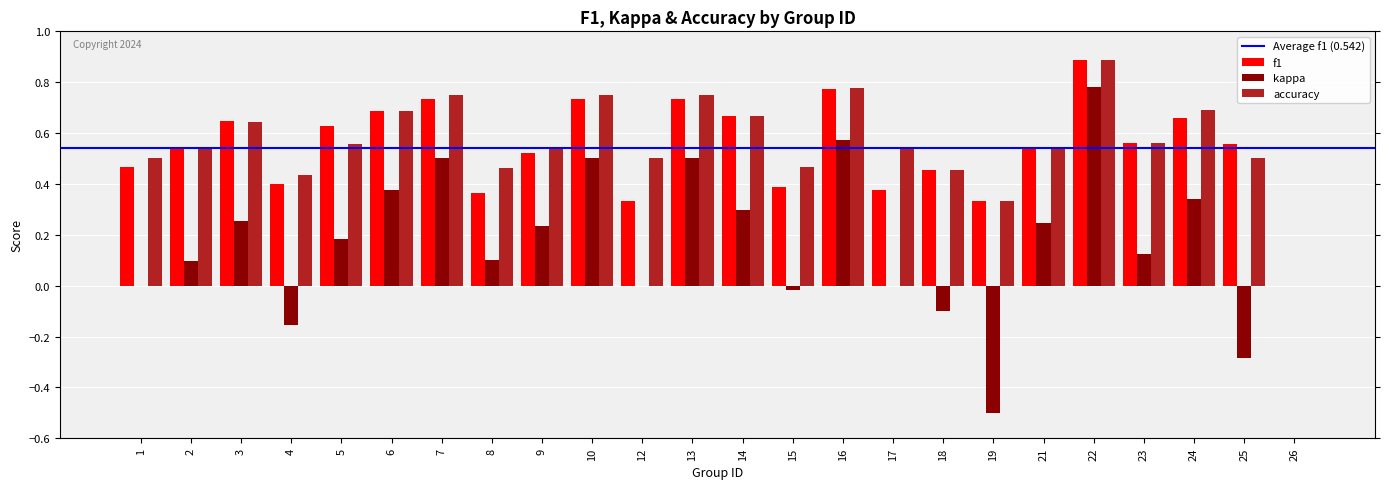

The f1 series shows 0.7 at 13. True or false?

True